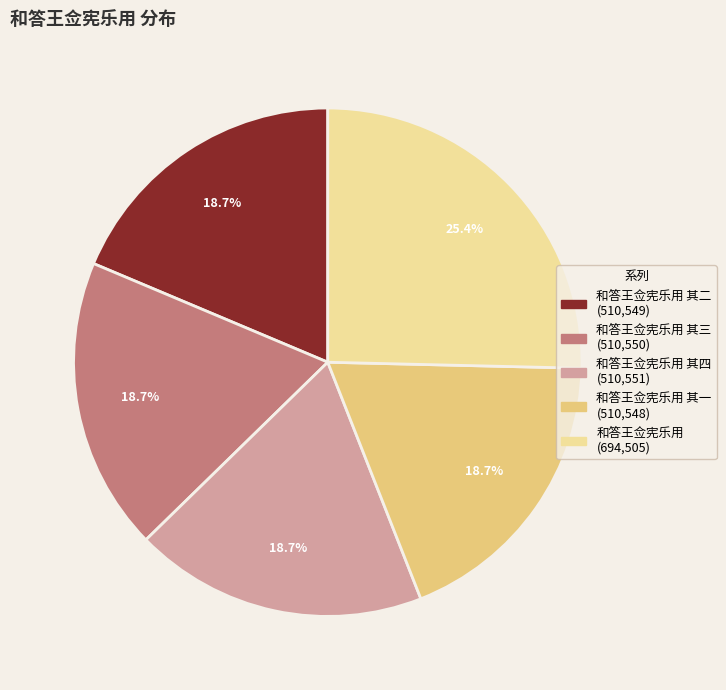

Is there any slice that represents more than half of the pie?

No